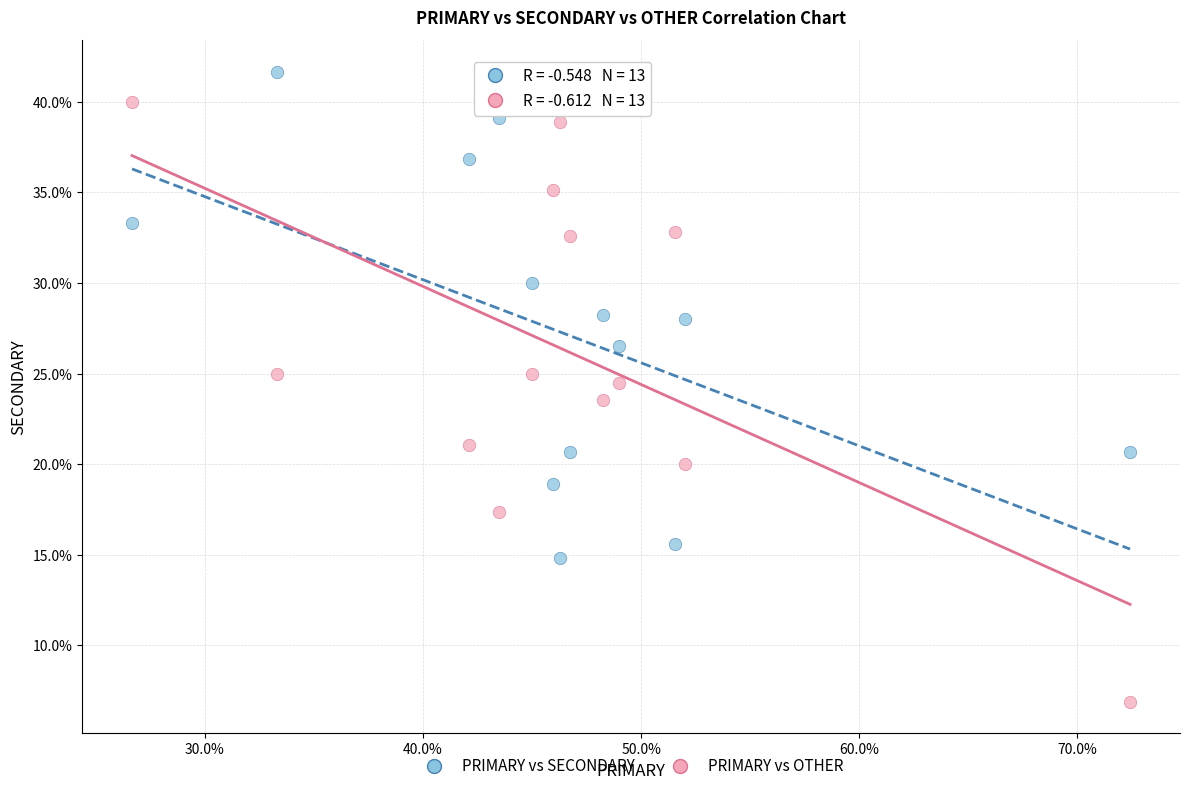

Which series reaches the minimum Y coordinate?

PRIMARY vs OTHER